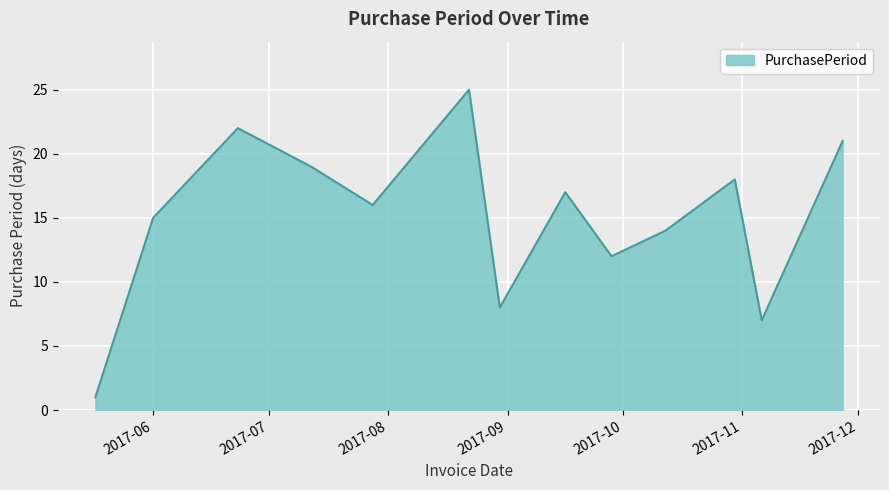

What is the greatest value displayed?

25